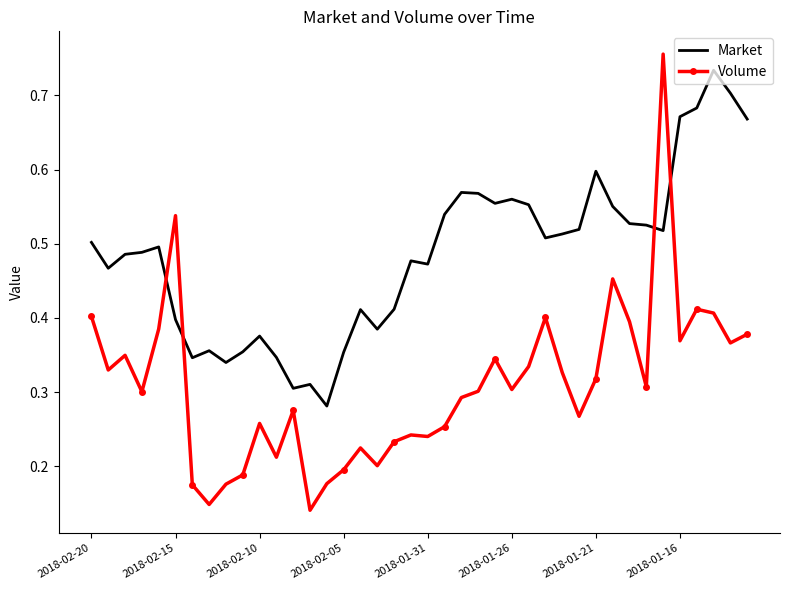

How many Market values are between 0 and 1?

40